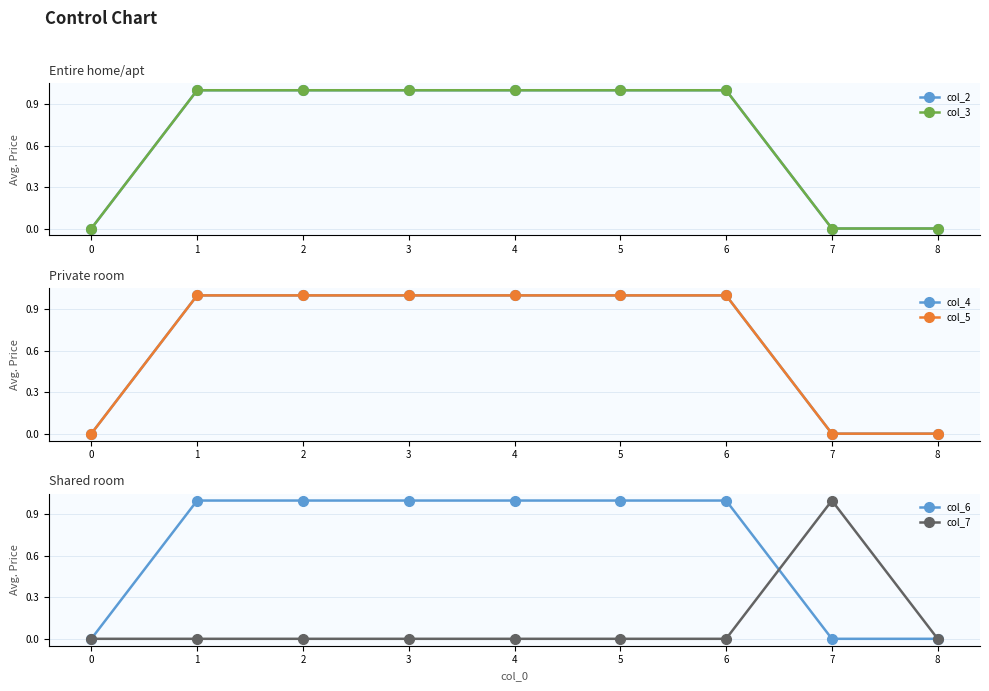

The value of col_7 at 2 is 0. True or false?

True